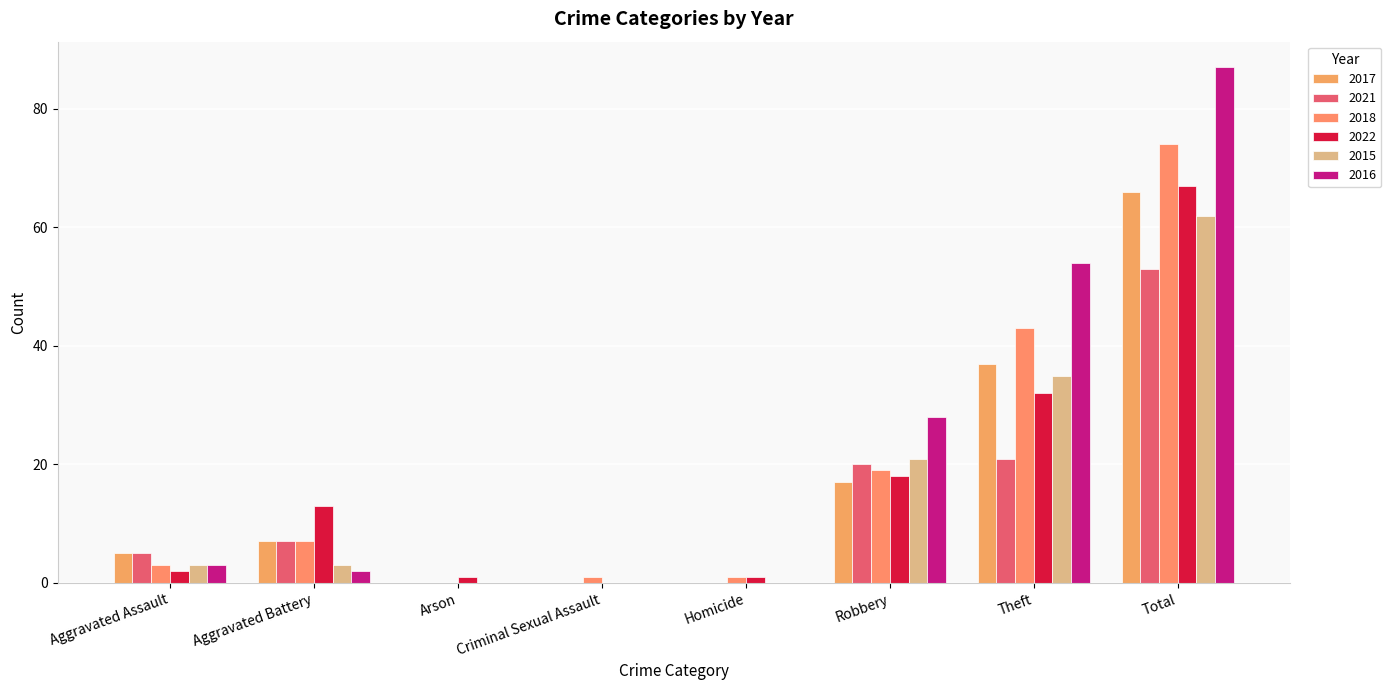

What is the maximum value for 2021?

53